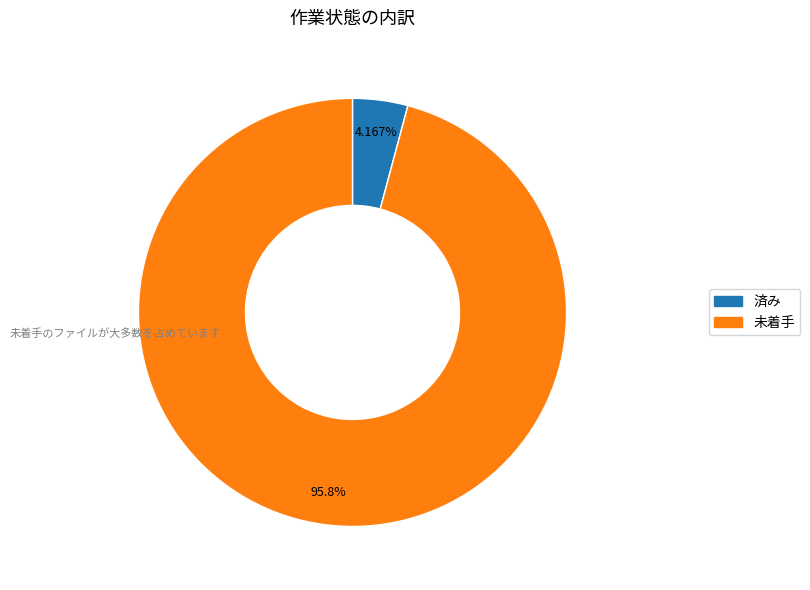

Which has a higher value, 済み or 未着手?

未着手